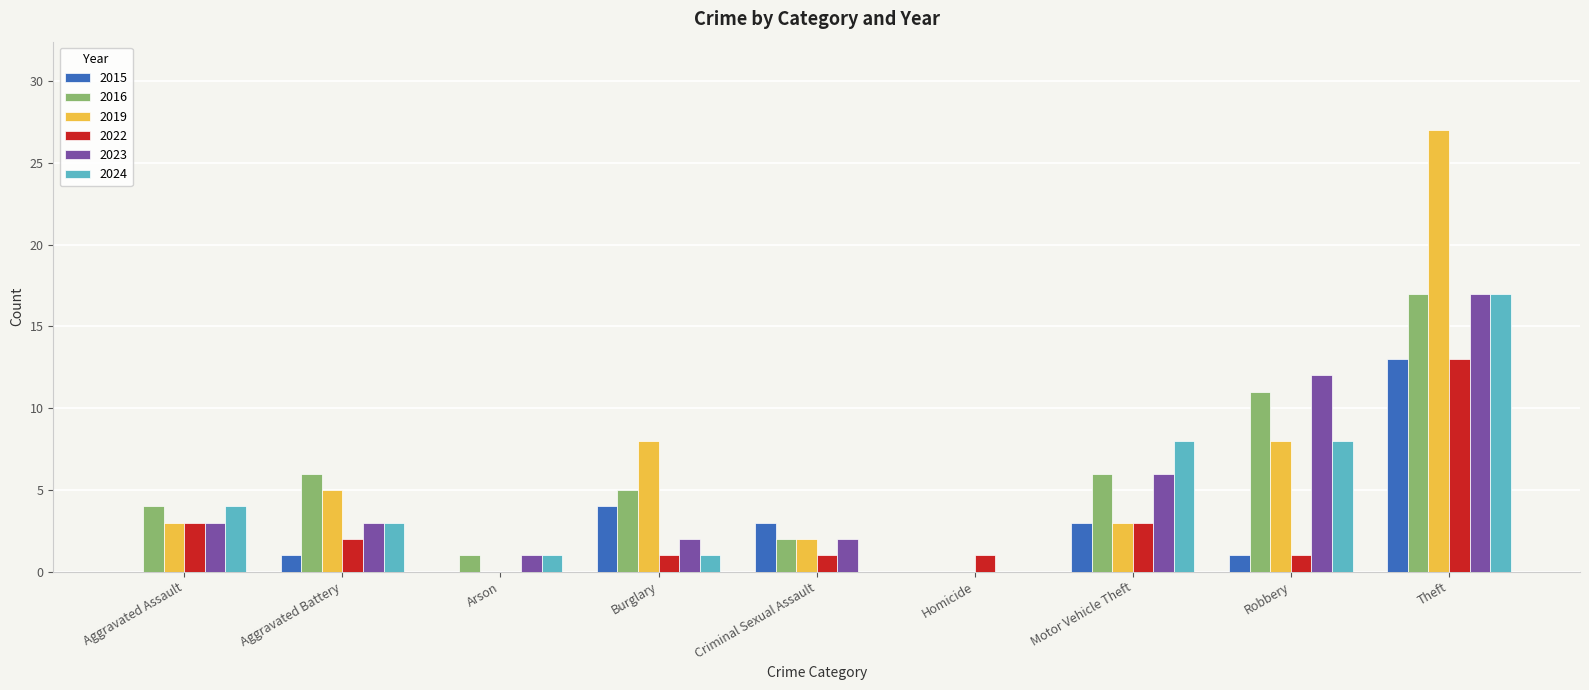

What is the total value across all series at Burglary?

21